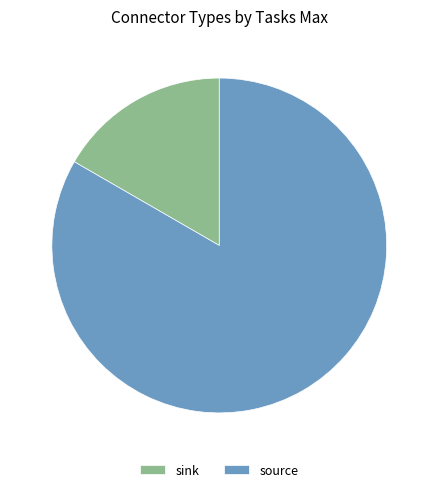

Count the number of slices in the pie.

2